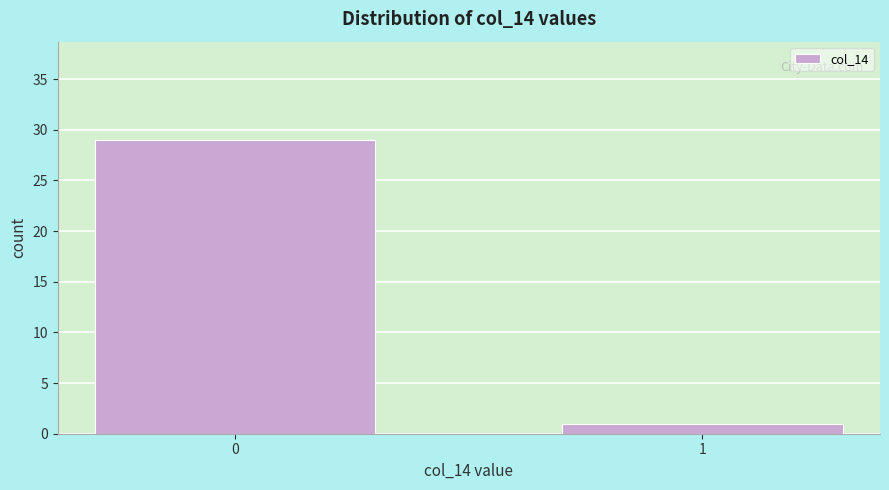

Reading left to right, transcribe all the data shown in this chart.

0=29	1=1